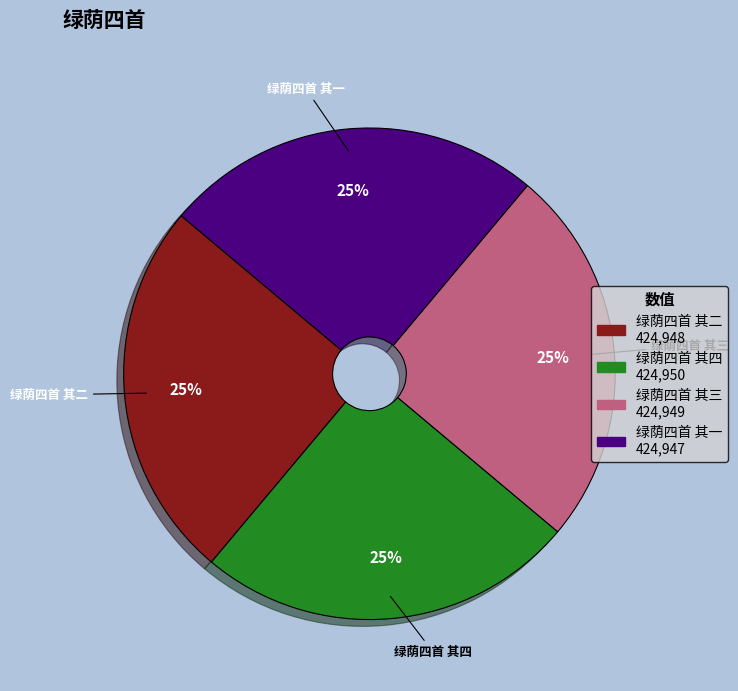

How many slices are in this pie chart?

4